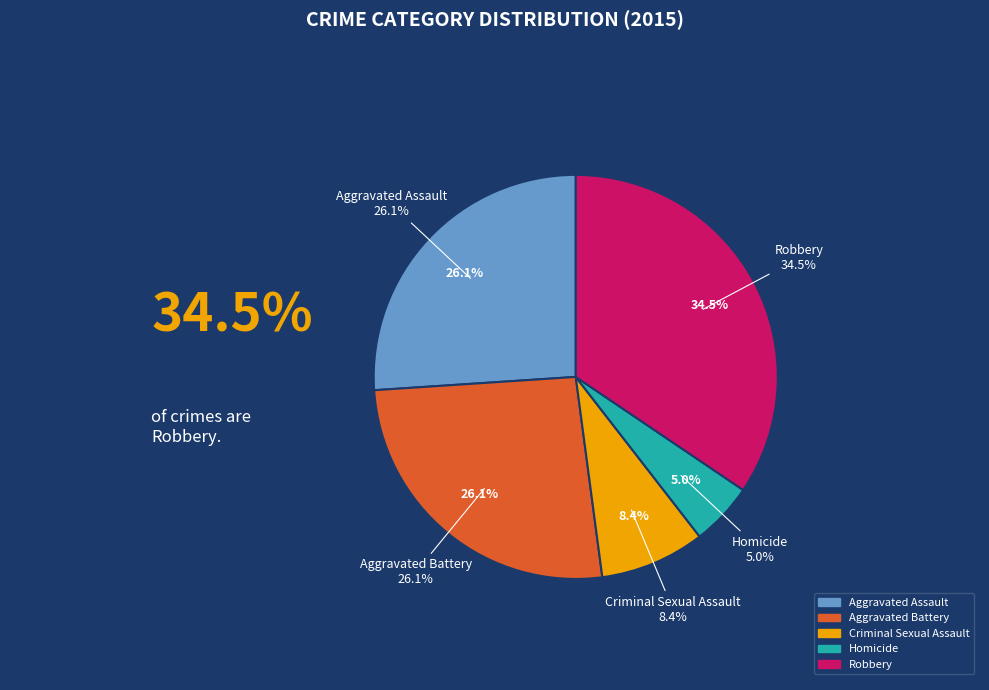

To the nearest percent, what is the average slice percentage?

20%